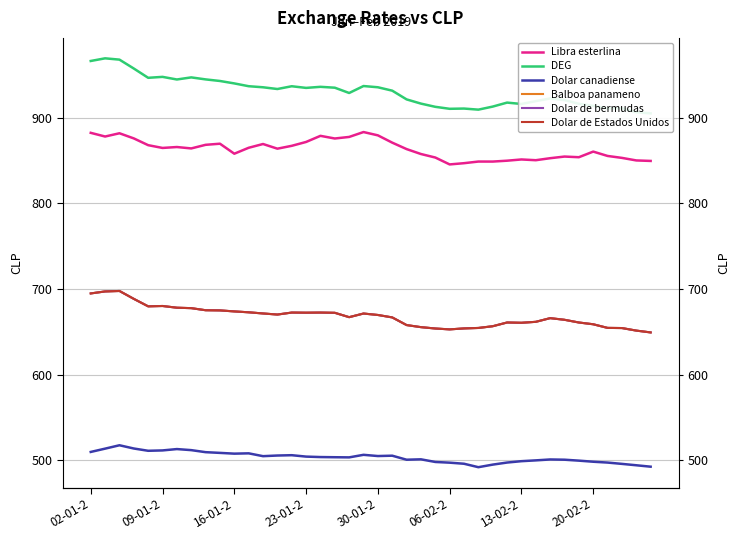

How many data points does each series have?

40